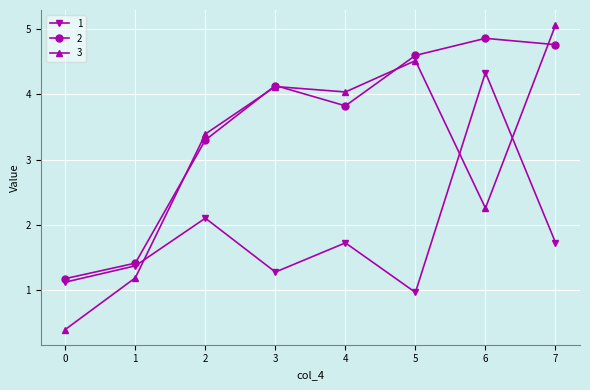

What is the value of the 3 point at the 4th from the left?

4.1